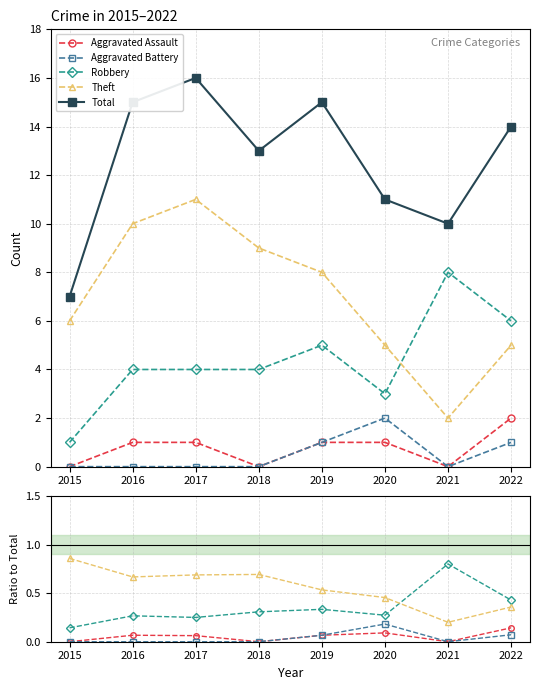

List the series in order of their peak value, highest first.

Total, Theft, Robbery, Aggravated Battery, Aggravated Assault